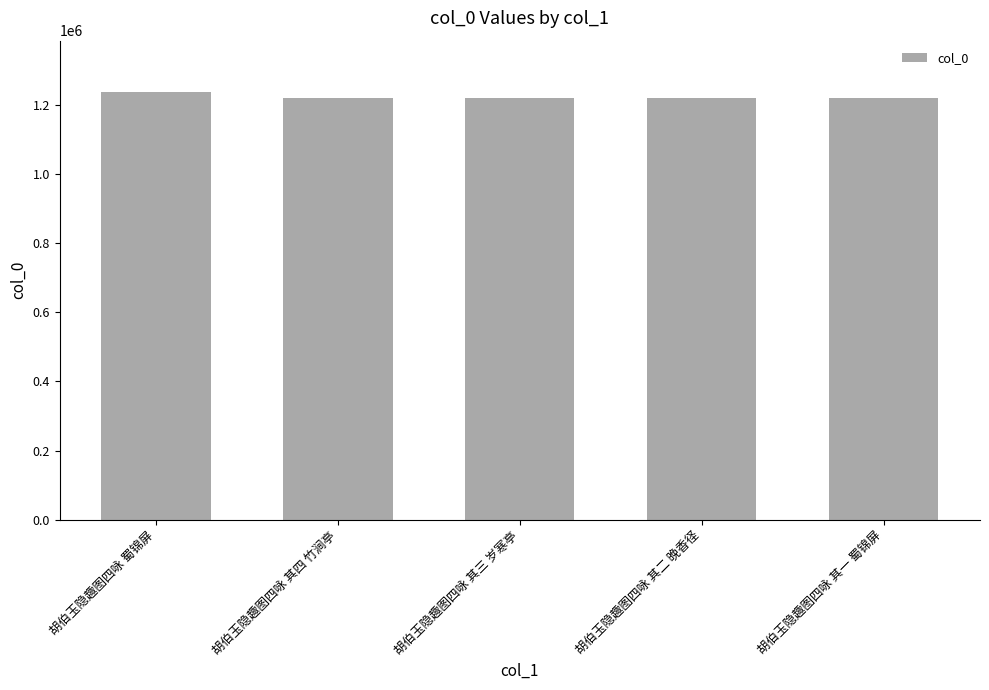

What is the sum of all values?

6115604